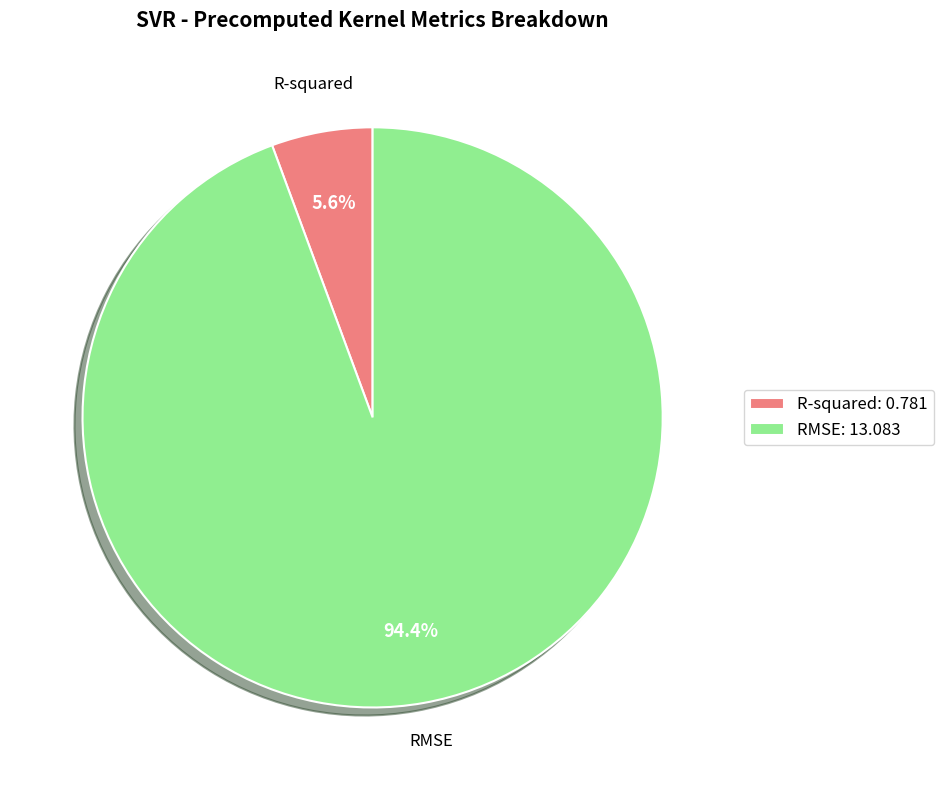

What percentage is NOT represented by R-squared?

94.4%